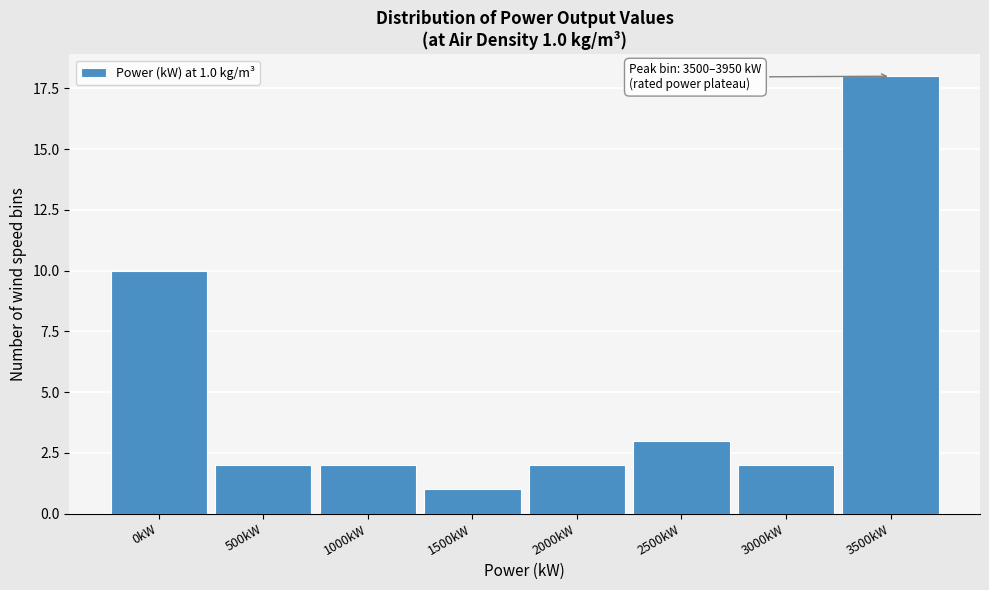

Reading left to right, list all the values displayed in this chart.

0kW=10	500kW=2	1000kW=2	1500kW=1	2000kW=2	2500kW=3	3000kW=2	3500kW=18